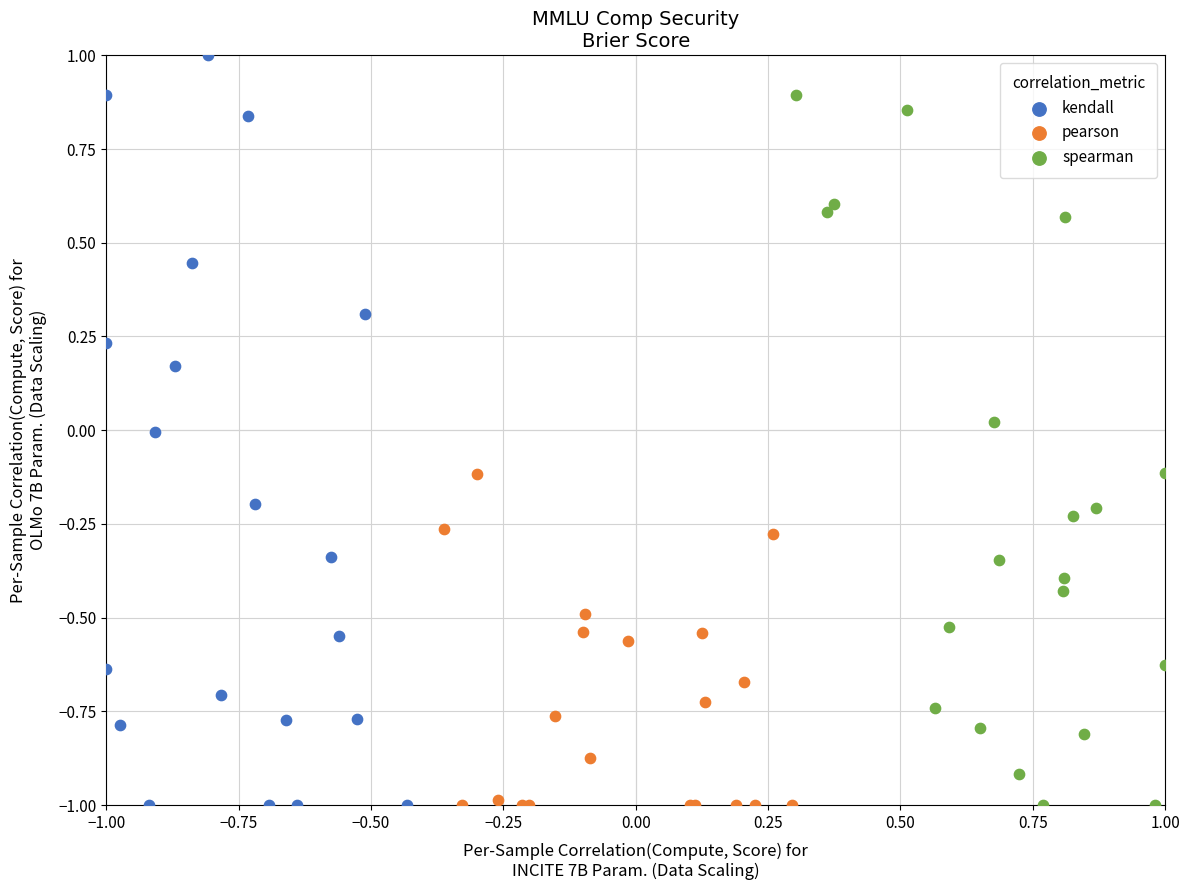

Which series has the largest Y range (max minus min)?

kendall